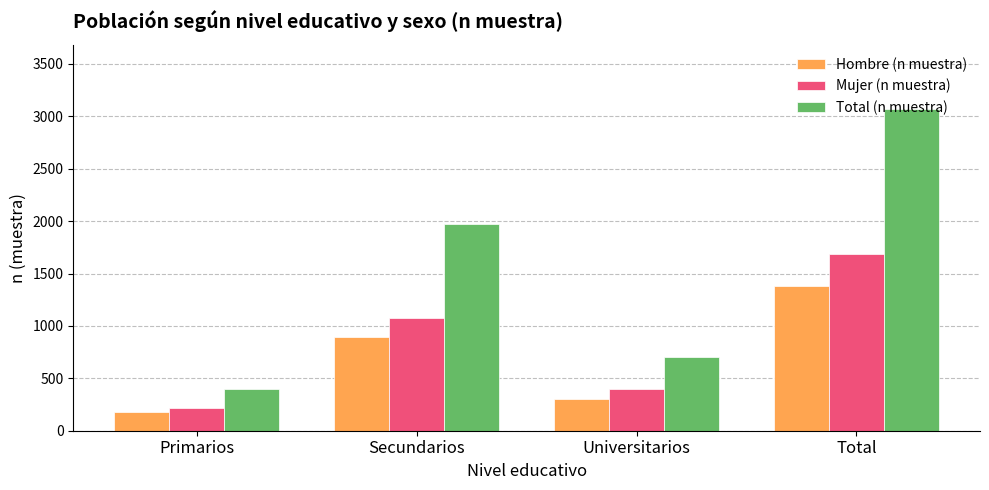

What is the smallest value displayed?

182